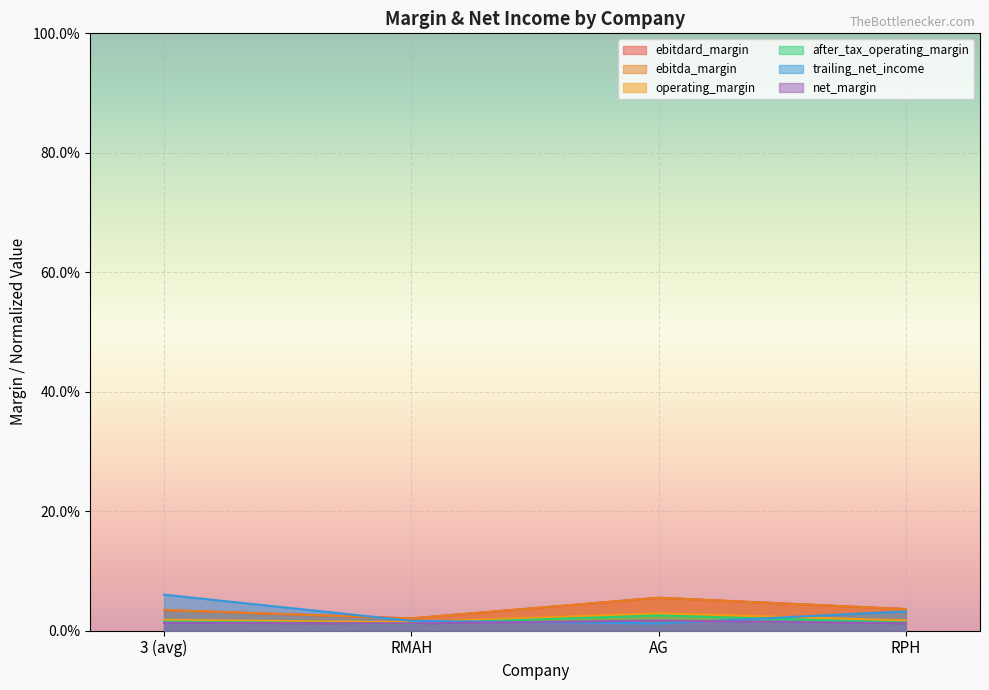

What is the total value across all series at RPH?

0.1